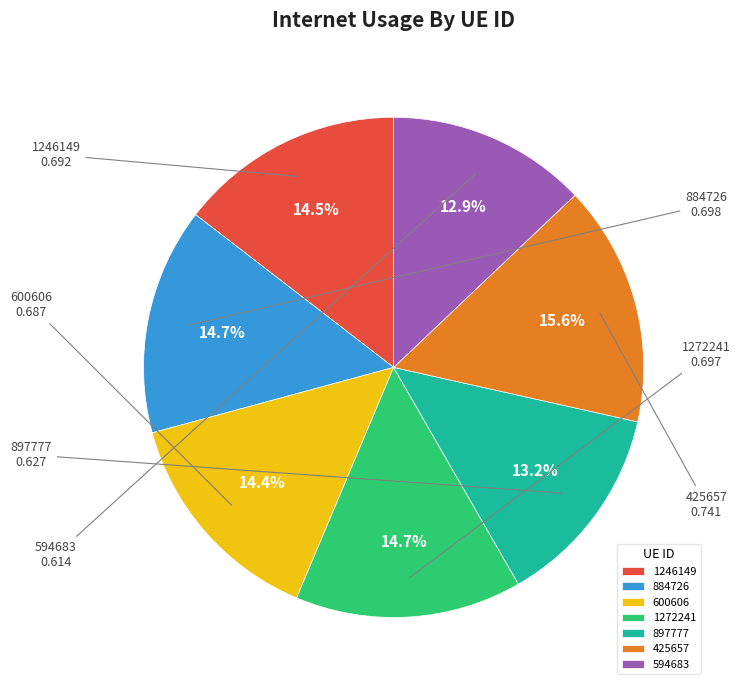

To the nearest percent, what is the combined percentage of 897777 and 594683?

26%